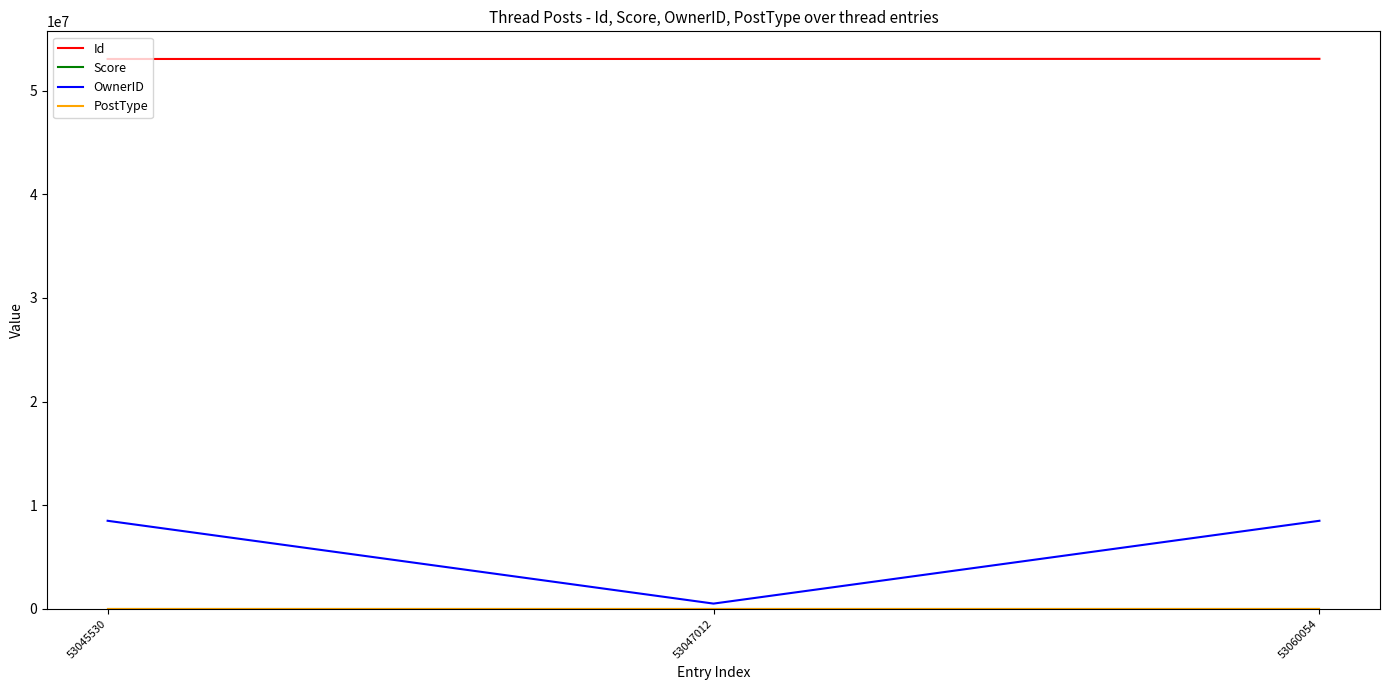

Is the value of OwnerID at 53045530 greater than the value of Id at 53060054?

No